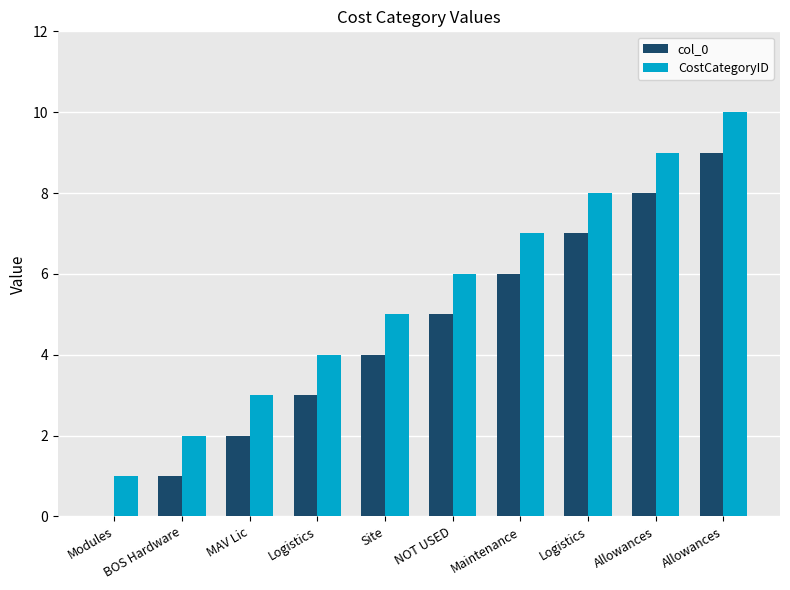

How many groups of bars are there?

10